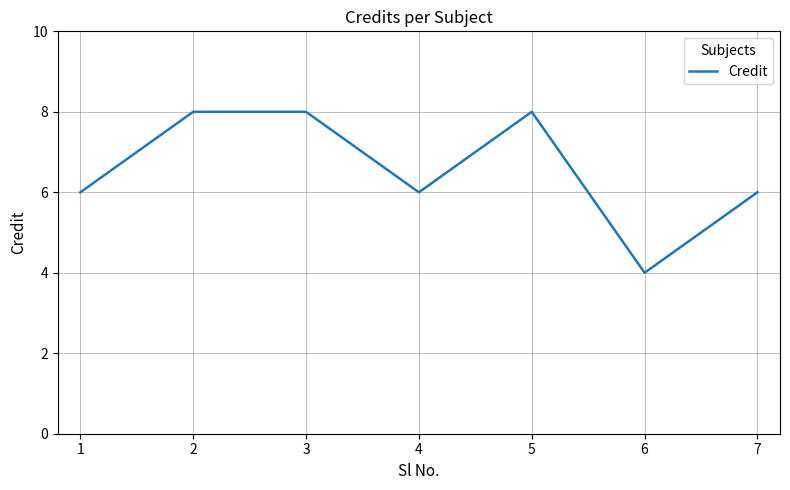

What is the ratio of the value at 7 to the value at 1?

1.0